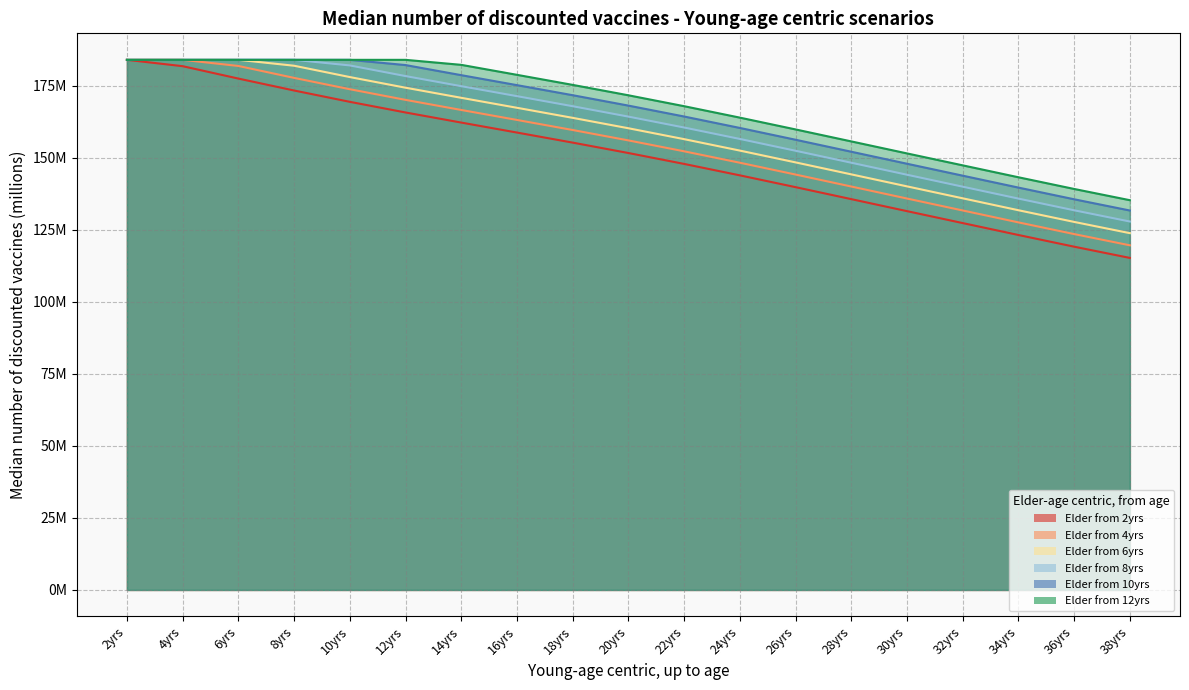

At 22yrs, list the series in order from smallest to largest.

2yrs, 4yrs, 6yrs, 8yrs, 10yrs, 12yrs